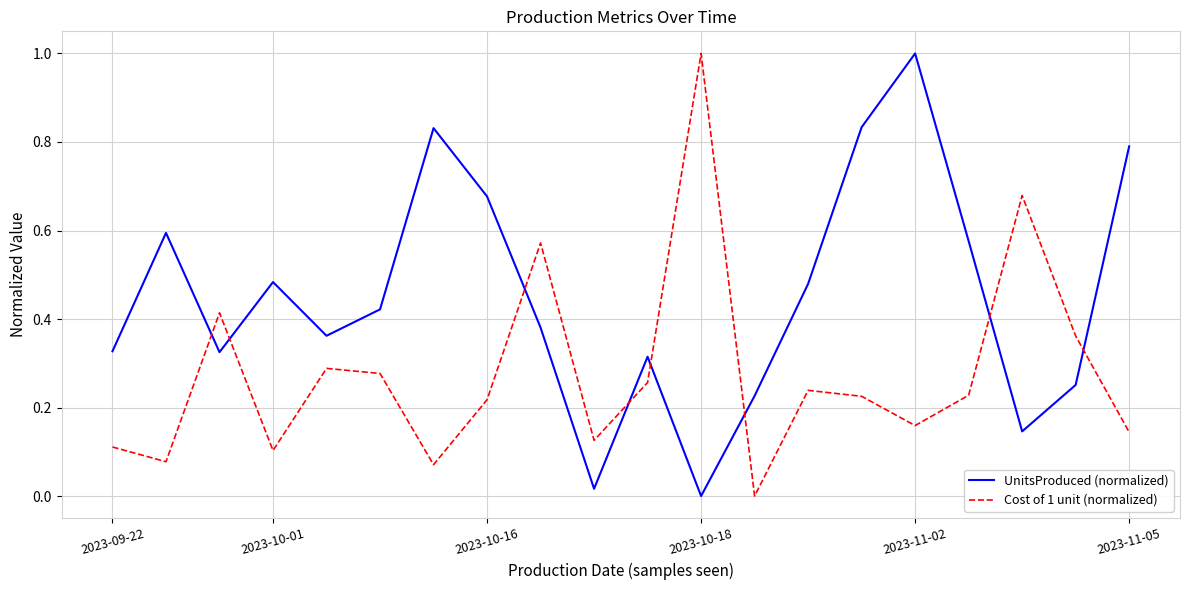

What is the difference between the maximum and minimum values in the Cost of 1 unit (normalized) series?

1.0